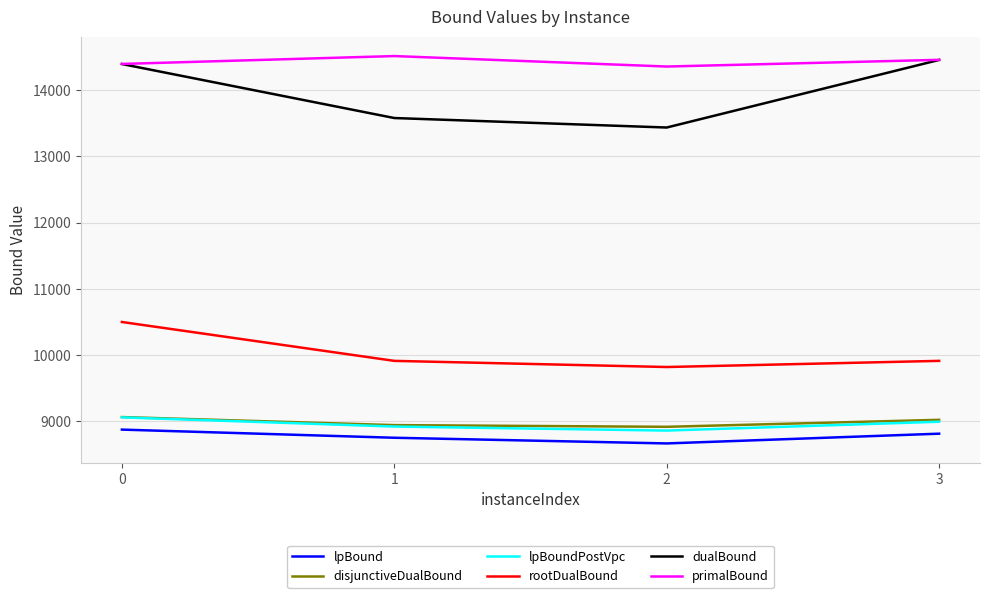

What value does the lpBoundPostVpc series have at 0?

9061.5